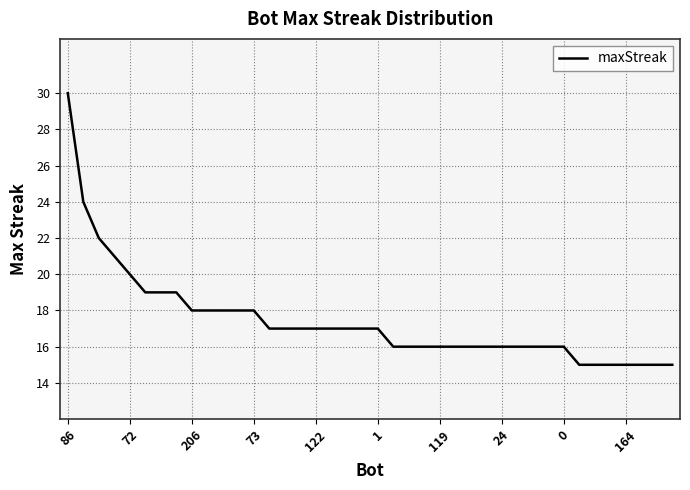

What is the minimum value shown in the chart?

15